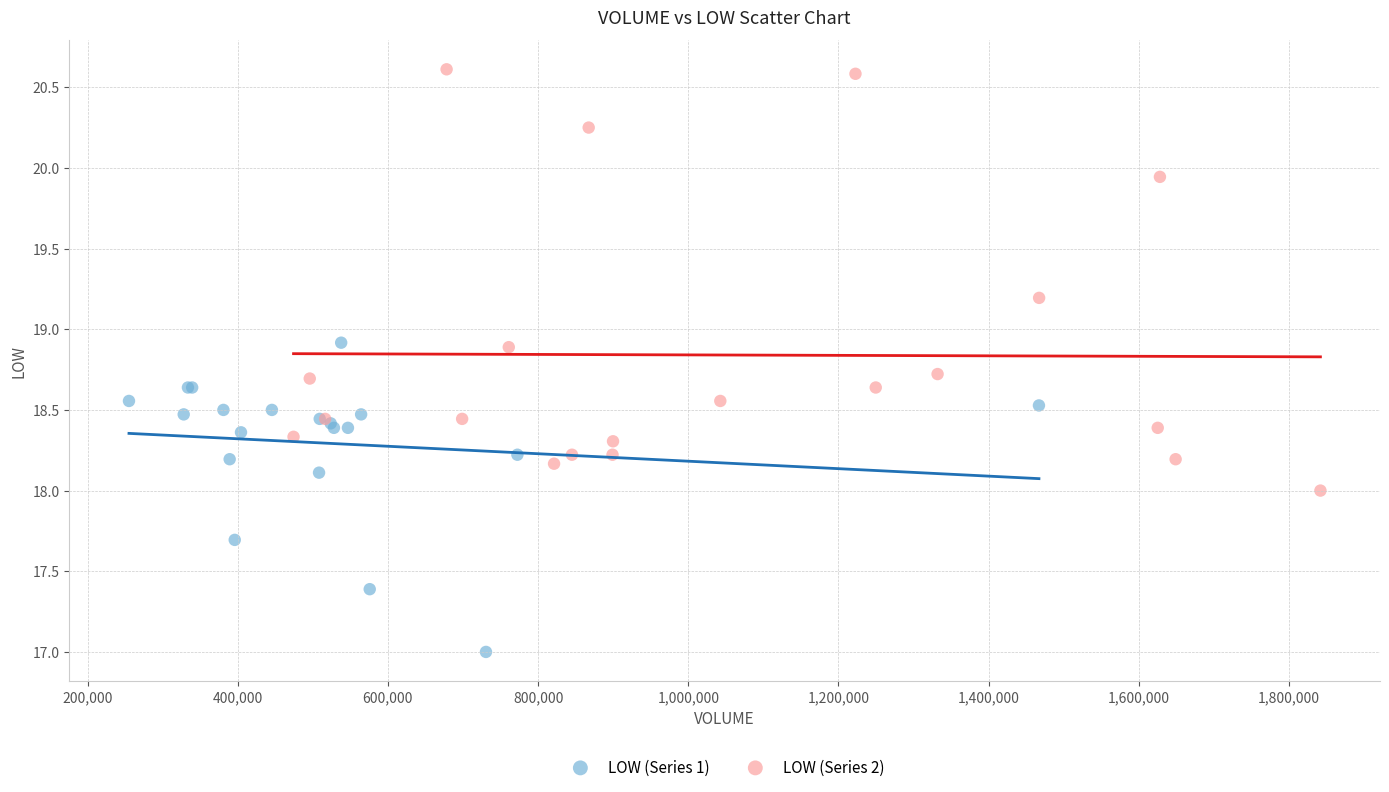

Which series reaches the minimum Y coordinate?

LOW (Series 1)